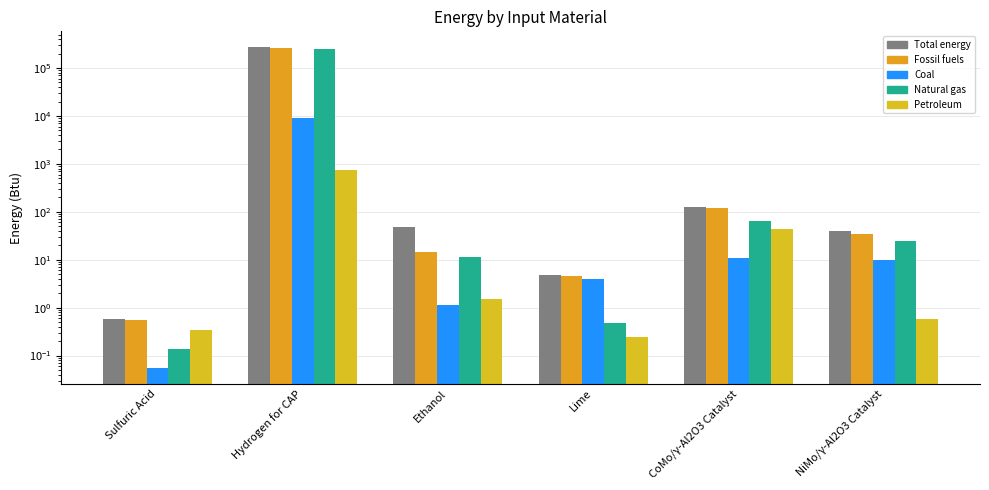

What is the greatest value displayed?

270564.4